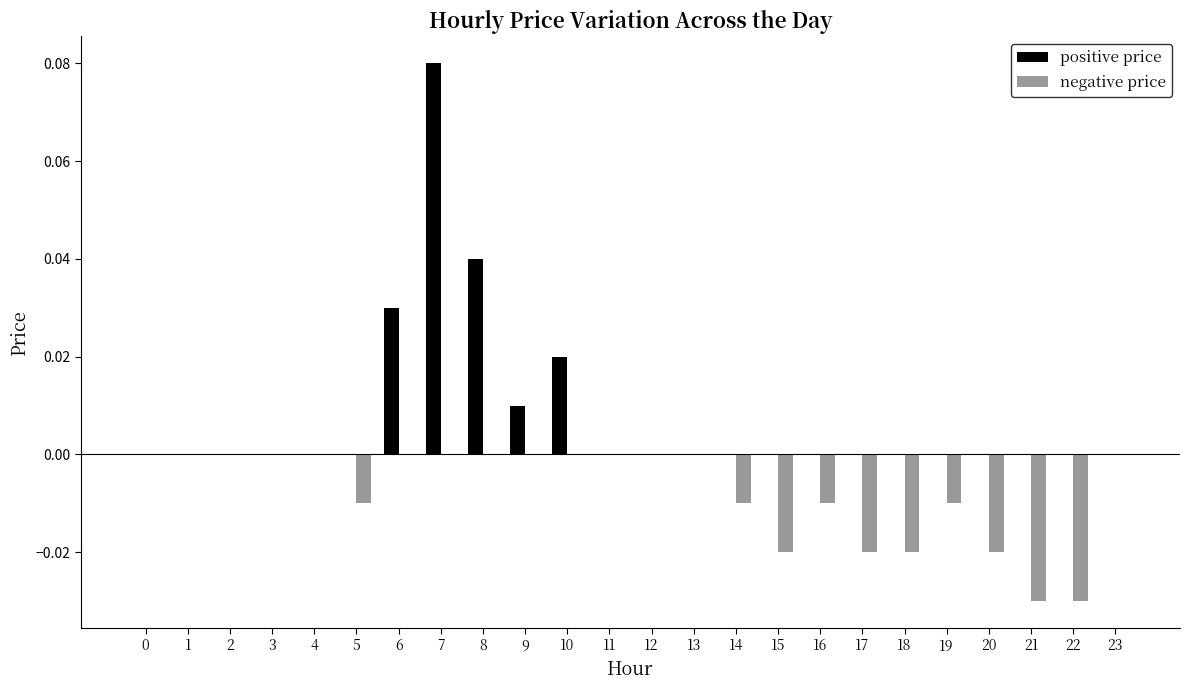

Is it true that positive price equals 0.0 at 14?

True